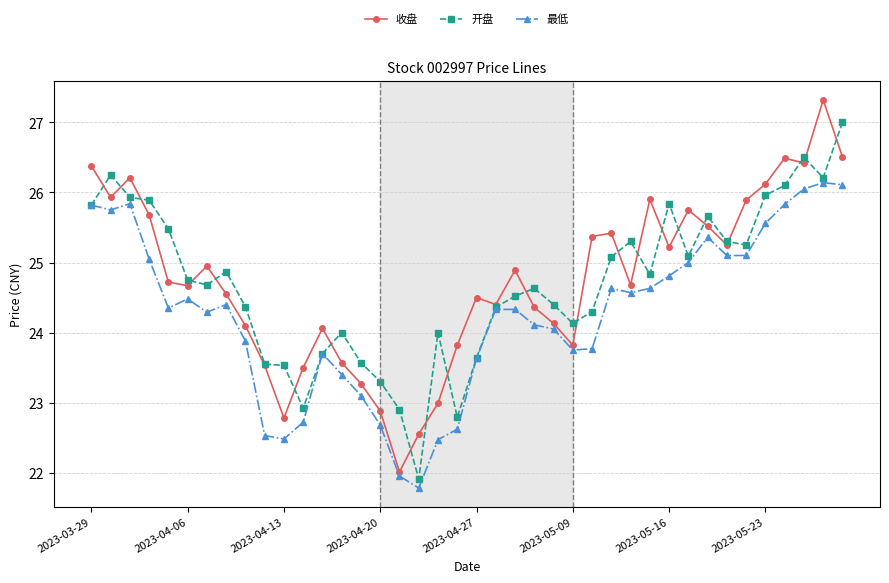

Is this an area chart (filled region under the line)?

No